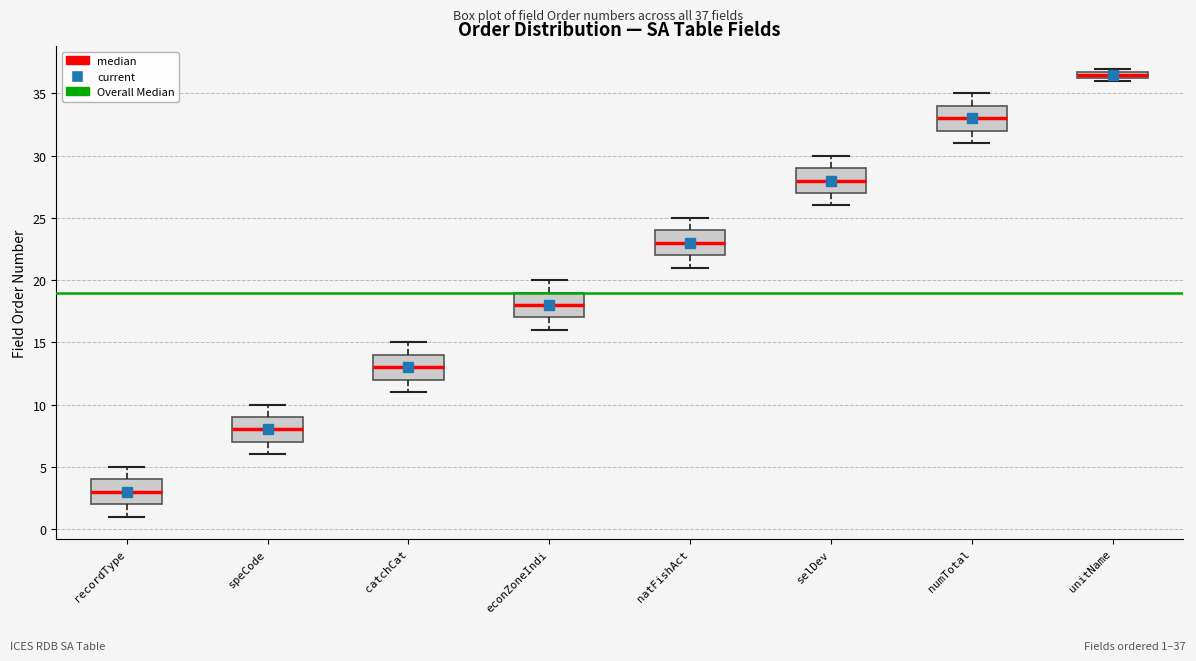

Where is the upper edge of the box for unitName on the y-axis? The values are not printed on the chart, so give them approximately, as read against the axis.

37.0